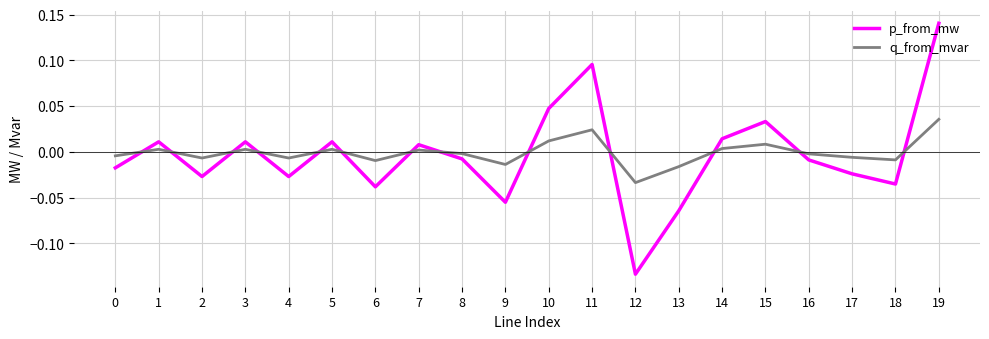

At which category is the sum across all series the highest?

19